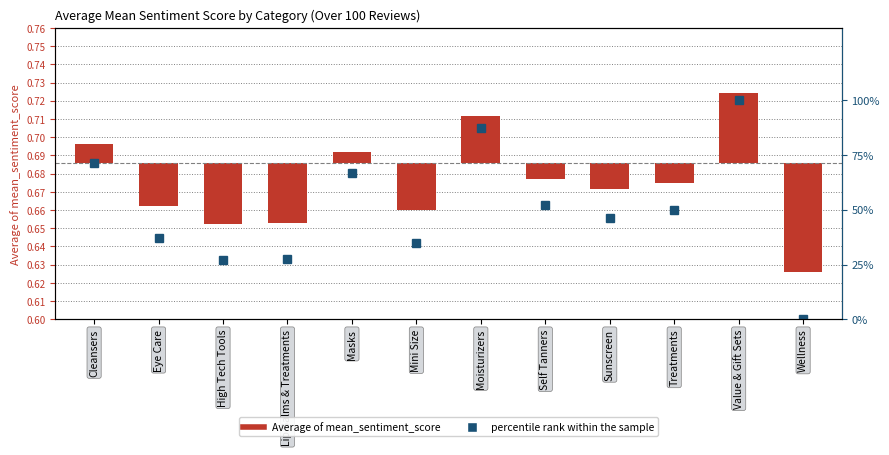

Which category has the lowest value in the Average of mean_sentiment_score series?

Wellness